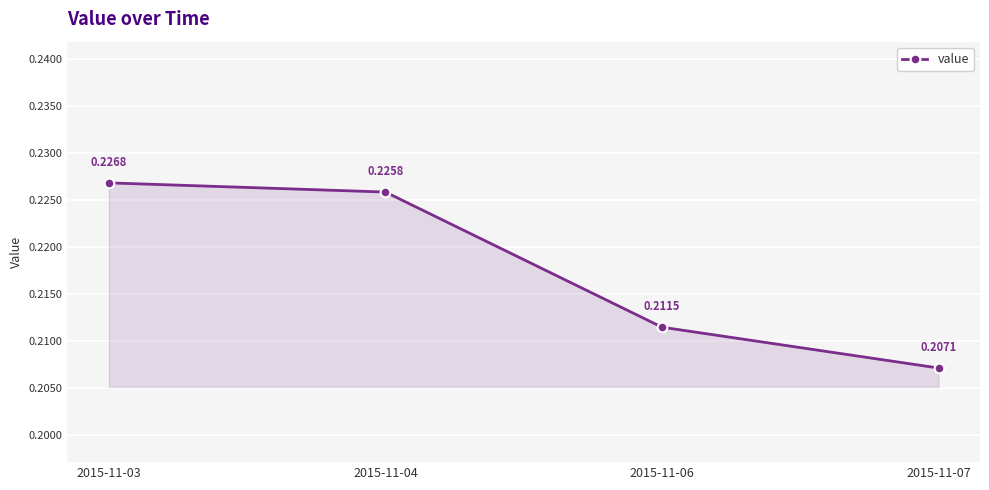

What is the sum of the values at 2015-11-07 and 2015-11-03?

0.4